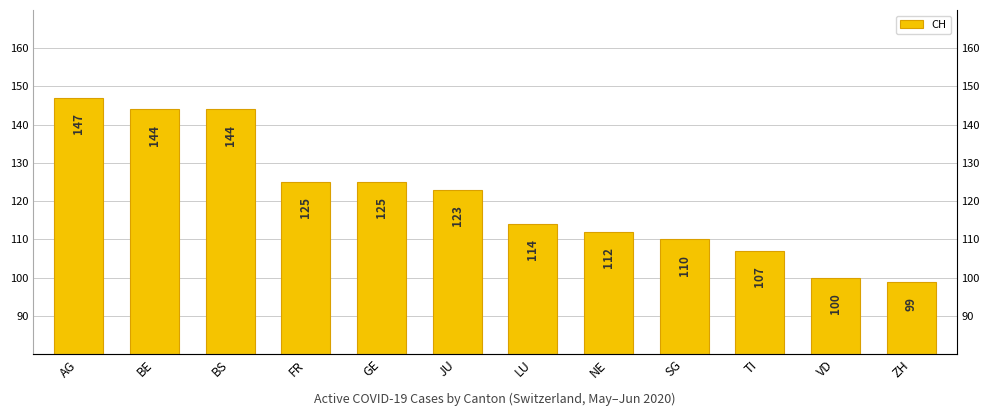

How many values are below 123?

6